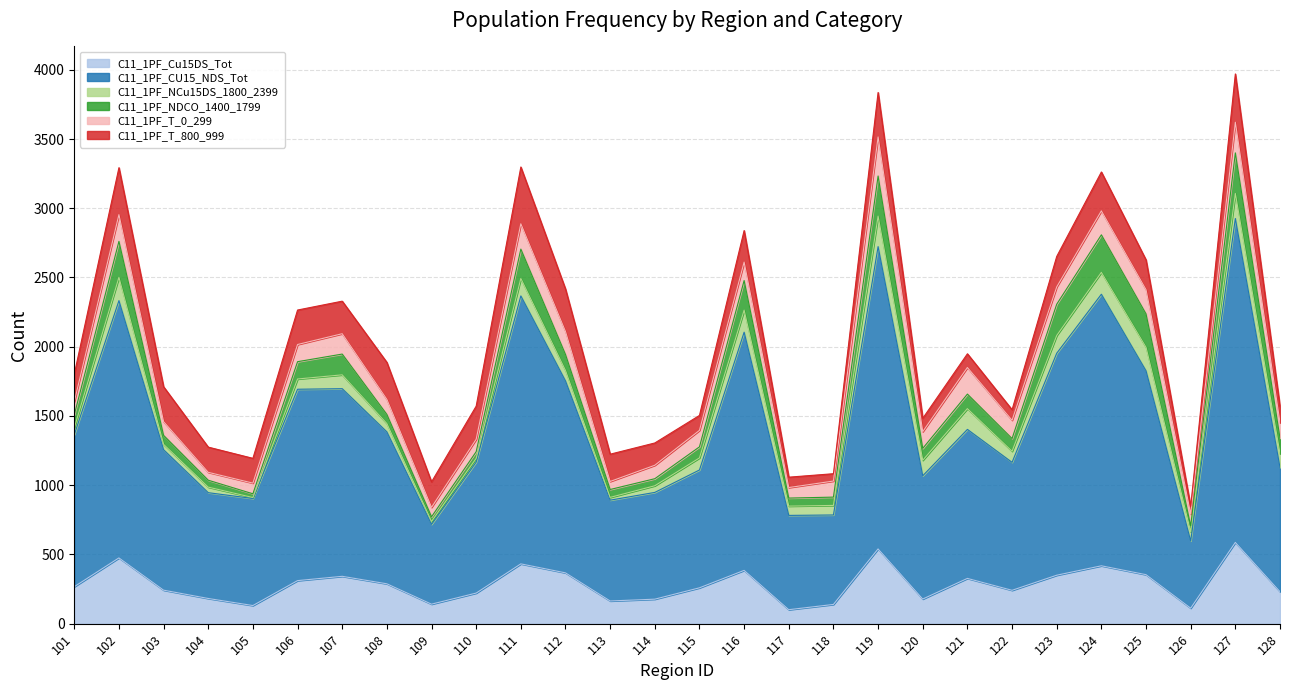

True or false: C11_1PF_Cu15DS_Tot has a value of 596 at 123.

False